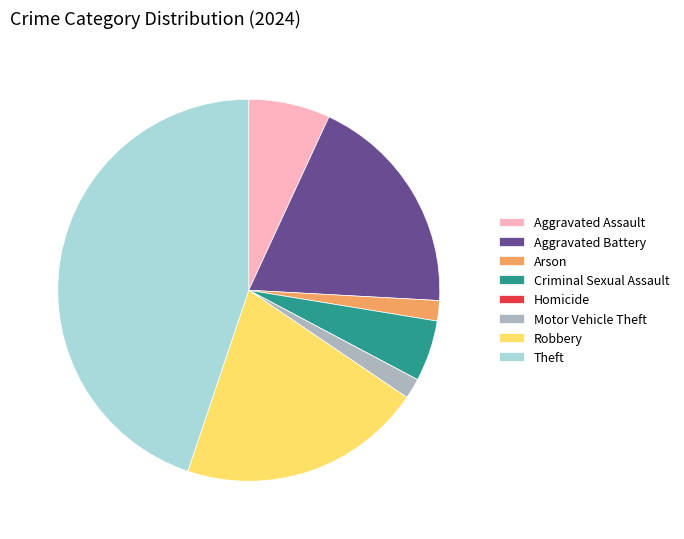

Which slice is the largest?

Theft